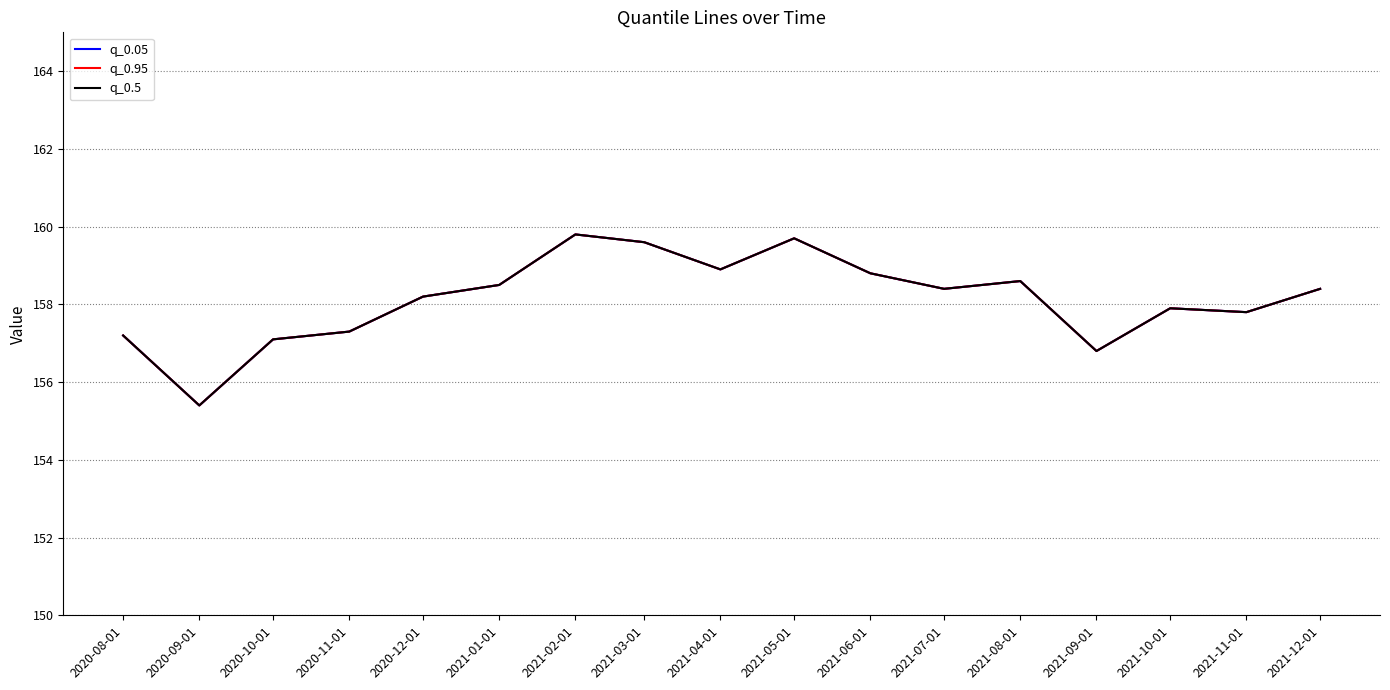

Does the chart have visible grid lines?

Yes